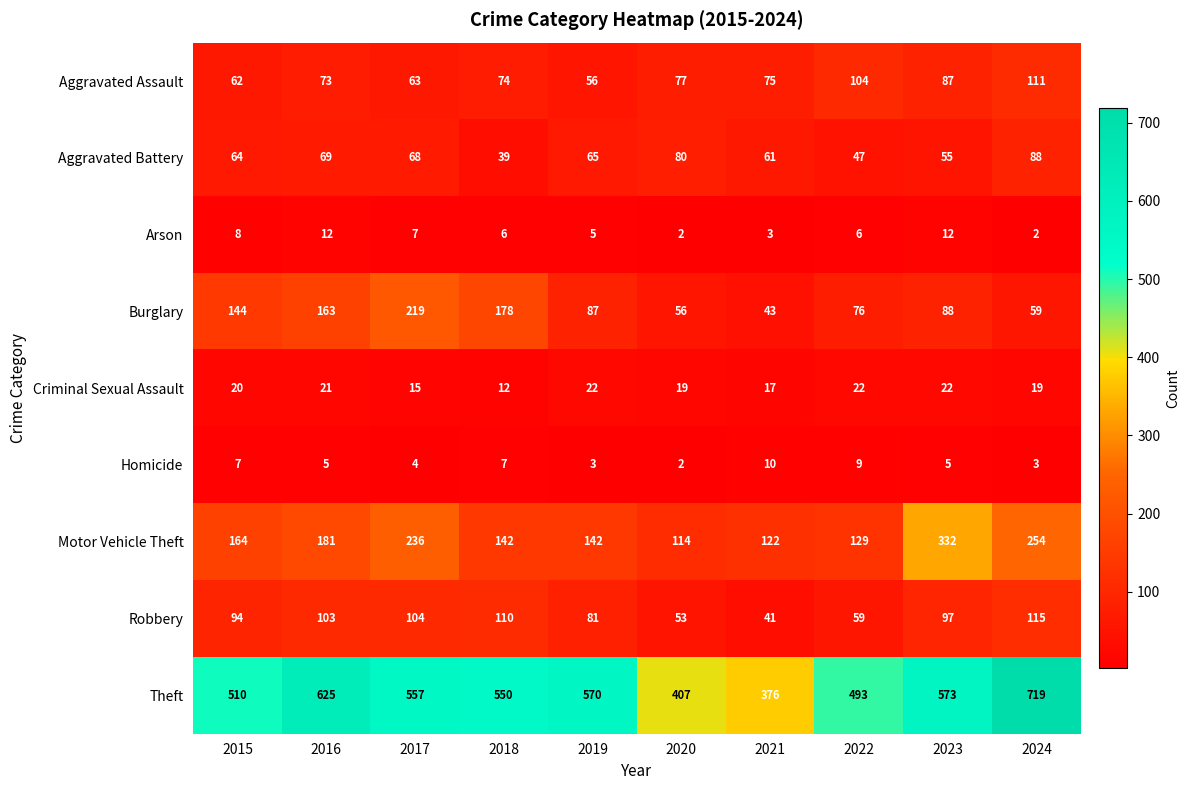

What is the maximum value shown in the chart?

719